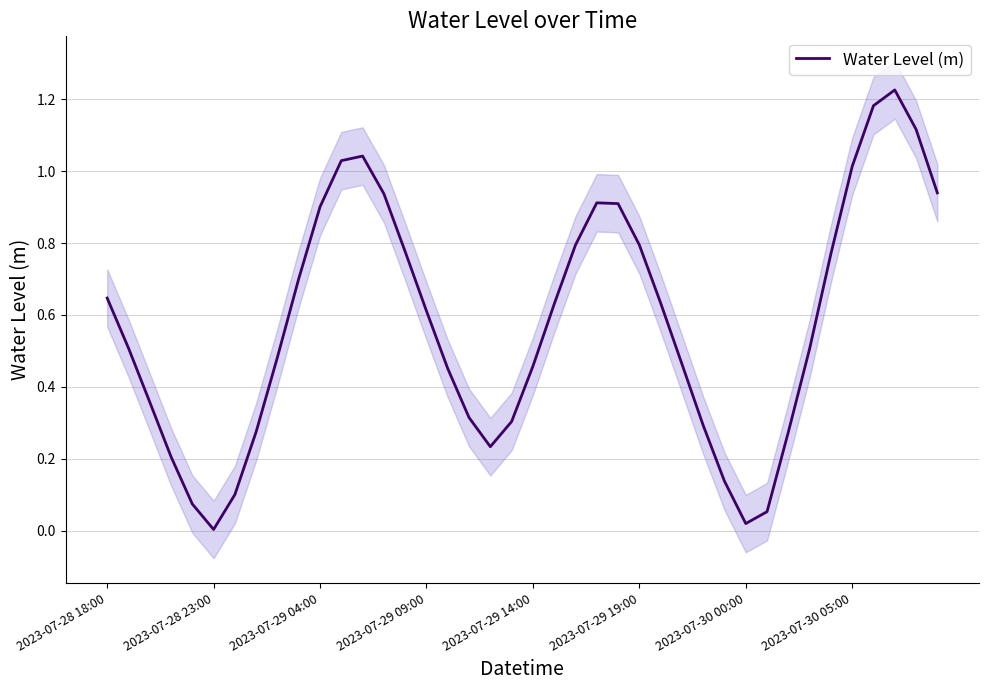

The Water Level (m) series shows 0.0 at 2023-07-28 23:00. True or false?

True